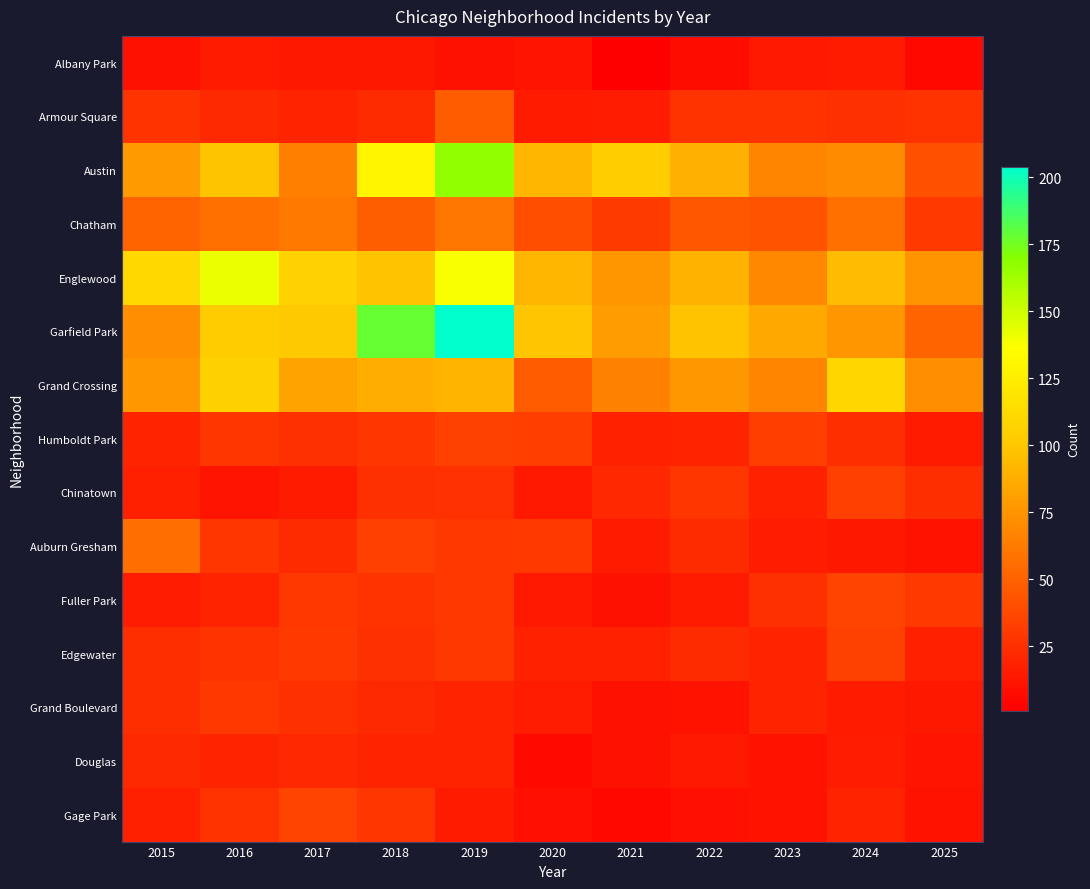

Reading left to right, what are all the values shown in this chart?

Albany Park: 2015=10	2016=15	2017=13	2018=13	2019=10	2020=12	2021=1	2022=8	2023=14	2024=15	2025=5
Armour Square: 2015=27	2016=22	2017=20	2018=23	2019=47	2020=15	2021=16	2022=27	2023=27	2024=25	2025=27
Austin: 2015=78	2016=99	2017=65	2018=130	2019=167	2020=92	2021=104	2022=89	2023=67	2024=71	2025=42
Chatham: 2015=51	2016=57	2017=62	2018=48	2019=60	2020=40	2021=31	2022=44	2023=43	2024=57	2025=30
Englewood: 2015=111	2016=142	2017=107	2018=98	2019=138	2020=92	2021=76	2022=90	2023=69	2024=95	2025=75
Garfield Park: 2015=73	2016=103	2017=101	2018=178	2019=204	2020=100	2021=79	2022=98	2023=85	2024=76	2025=51
Grand Crossing: 2015=77	2016=106	2017=82	2018=88	2019=91	2020=47	2021=66	2022=77	2023=67	2024=109	2025=73
Humboldt Park: 2015=20	2016=28	2017=25	2018=28	2019=34	2020=32	2021=18	2022=20	2023=32	2024=24	2025=15
Chinatown: 2015=17	2016=12	2017=15	2018=25	2019=26	2020=14	2021=21	2022=28	2023=18	2024=33	2025=24
Auburn Gresham: 2015=56	2016=28	2017=23	2018=33	2019=29	2020=30	2021=15	2022=23	2023=16	2024=13	2025=11
Fuller Park: 2015=16	2016=19	2017=29	2018=27	2019=29	2020=14	2021=10	2022=15	2023=25	2024=35	2025=30
Edgewater: 2015=24	2016=27	2017=30	2018=25	2019=29	2020=18	2021=18	2022=23	2023=19	2024=34	2025=17
Grand Boulevard: 2015=24	2016=29	2017=25	2018=22	2019=19	2020=16	2021=10	2022=11	2023=20	2024=15	2025=13
Douglas: 2015=22	2016=20	2017=21	2018=20	2019=19	2020=6	2021=10	2022=14	2023=11	2024=16	2025=12
Gage Park: 2015=17	2016=27	2017=35	2018=28	2019=15	2020=9	2021=5	2022=9	2023=11	2024=19	2025=11